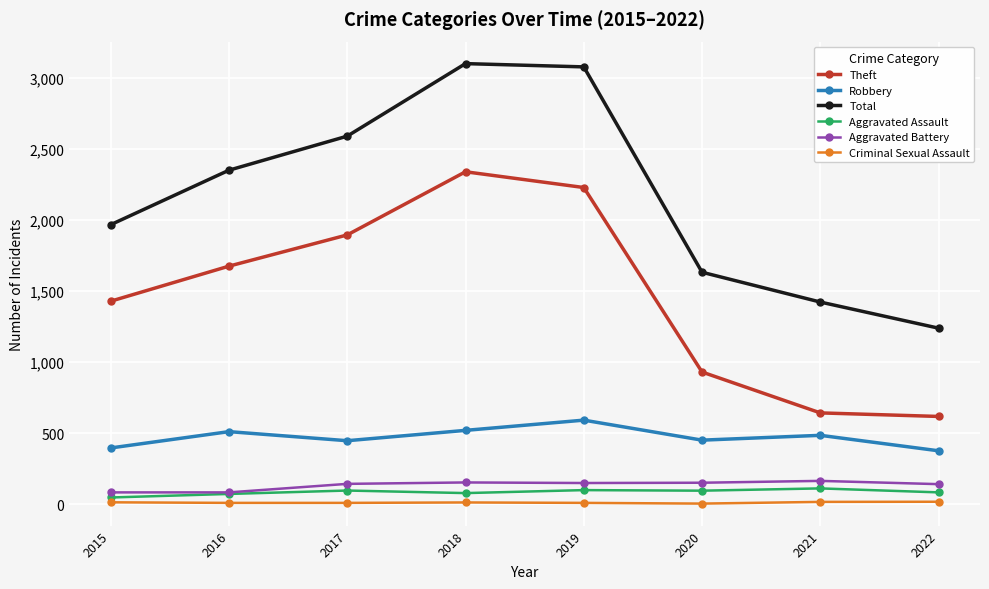

Which series changed the most between 2015 and 2016?

Total